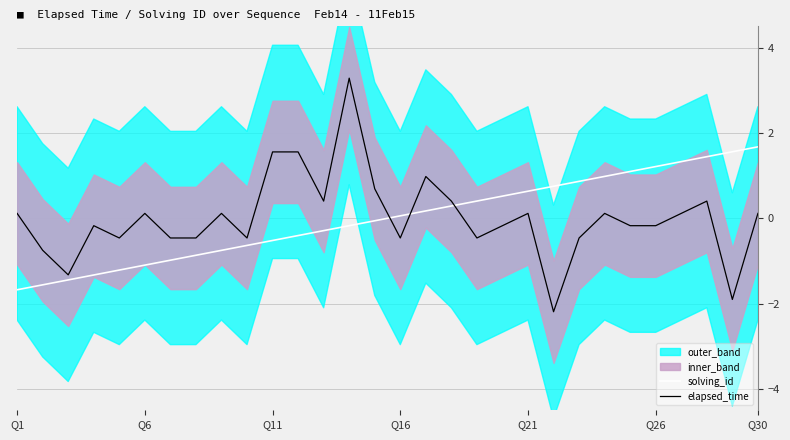

What is the minimum value for elapsed_time?

-2.2